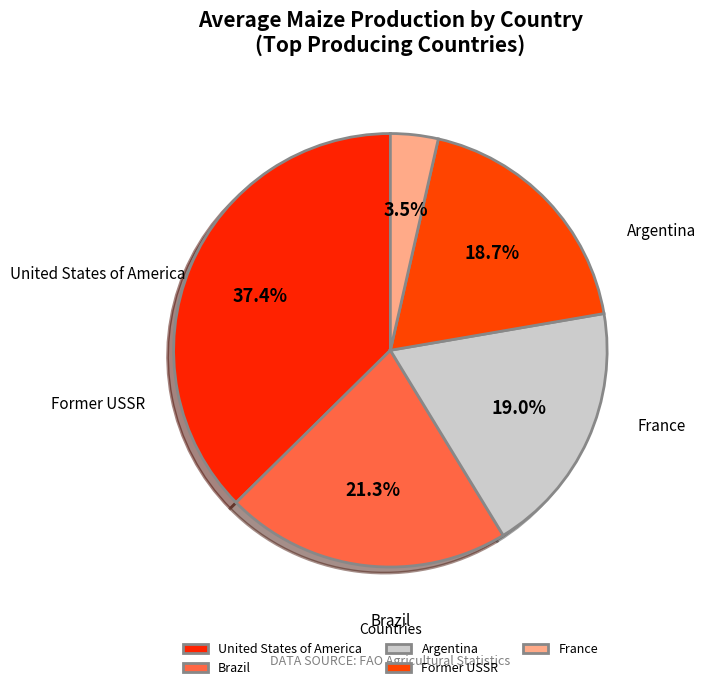

What is the largest slice in the pie chart?

United States of America